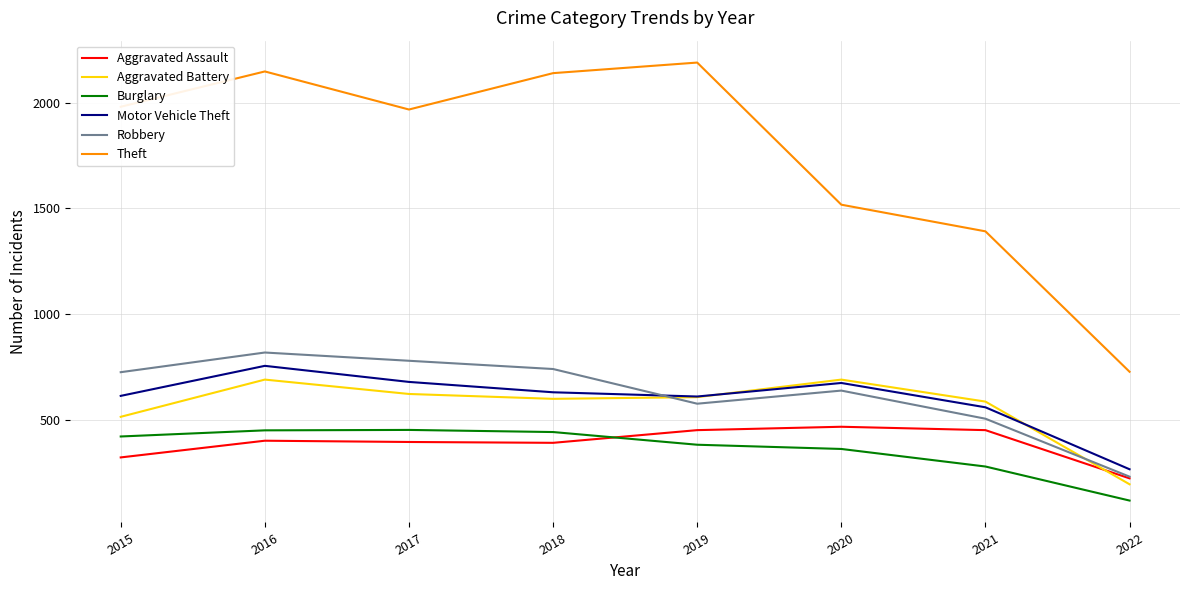

At which label does Motor Vehicle Theft reach its peak?

2016